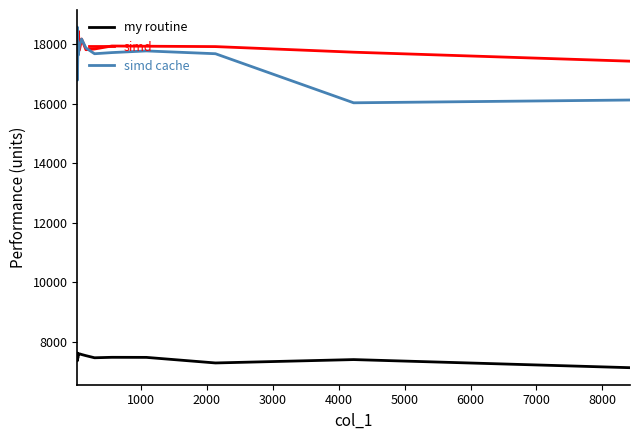

Which series has the largest range (max minus min)?

simd cache